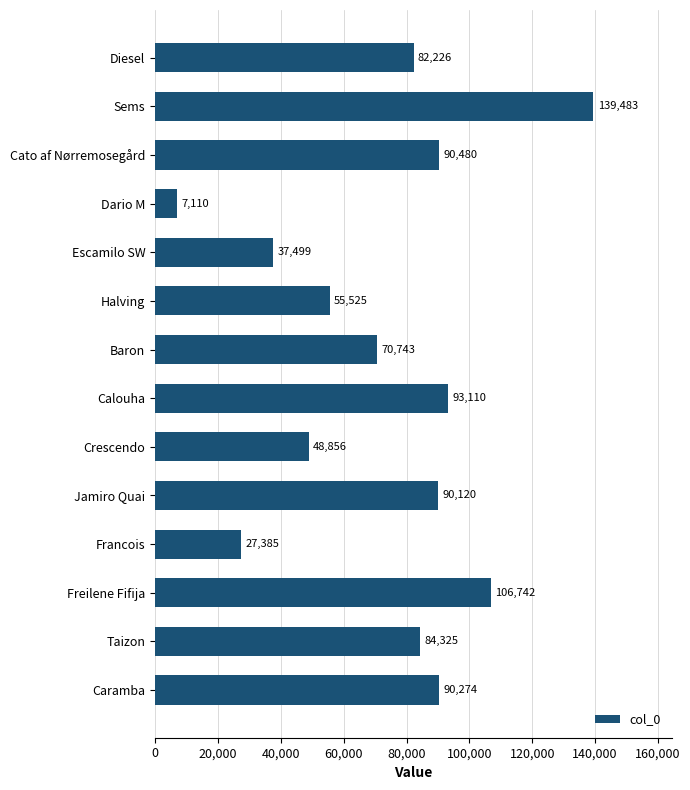

Where is the data nearest to the value 73296?

Baron